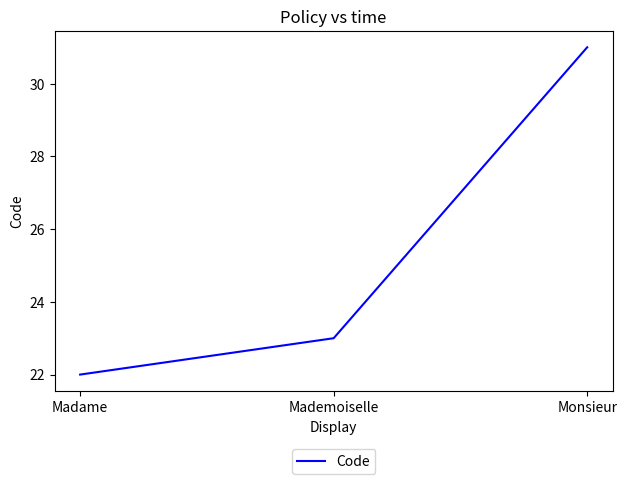

What is the smallest value displayed?

22